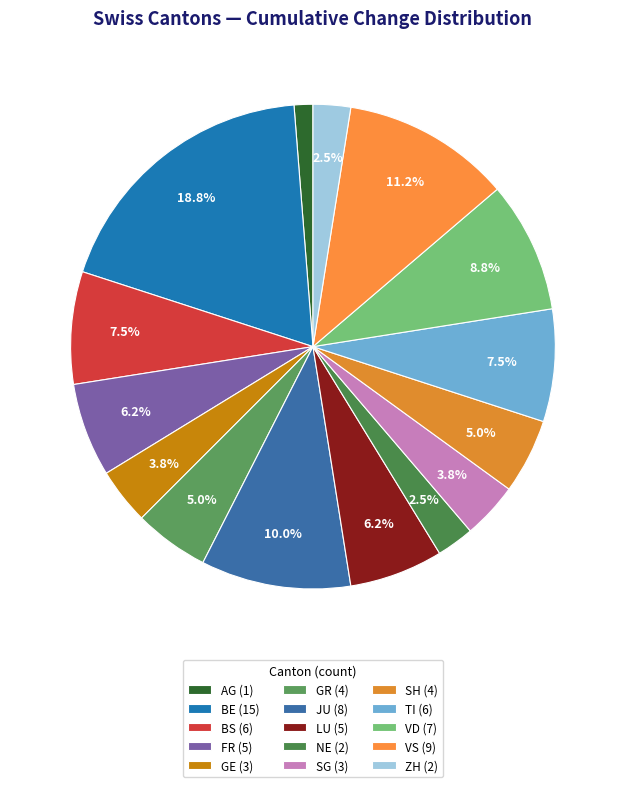

Does SG account for over 50% of the chart?

No